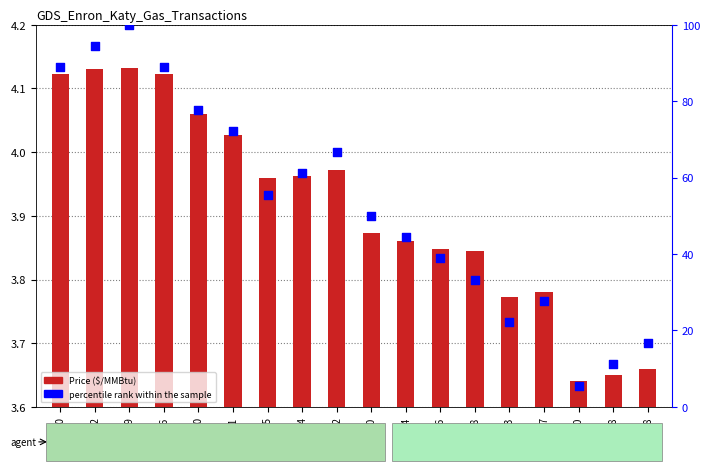

Which series reaches the minimum Y coordinate?

Price ($/MMBtu)